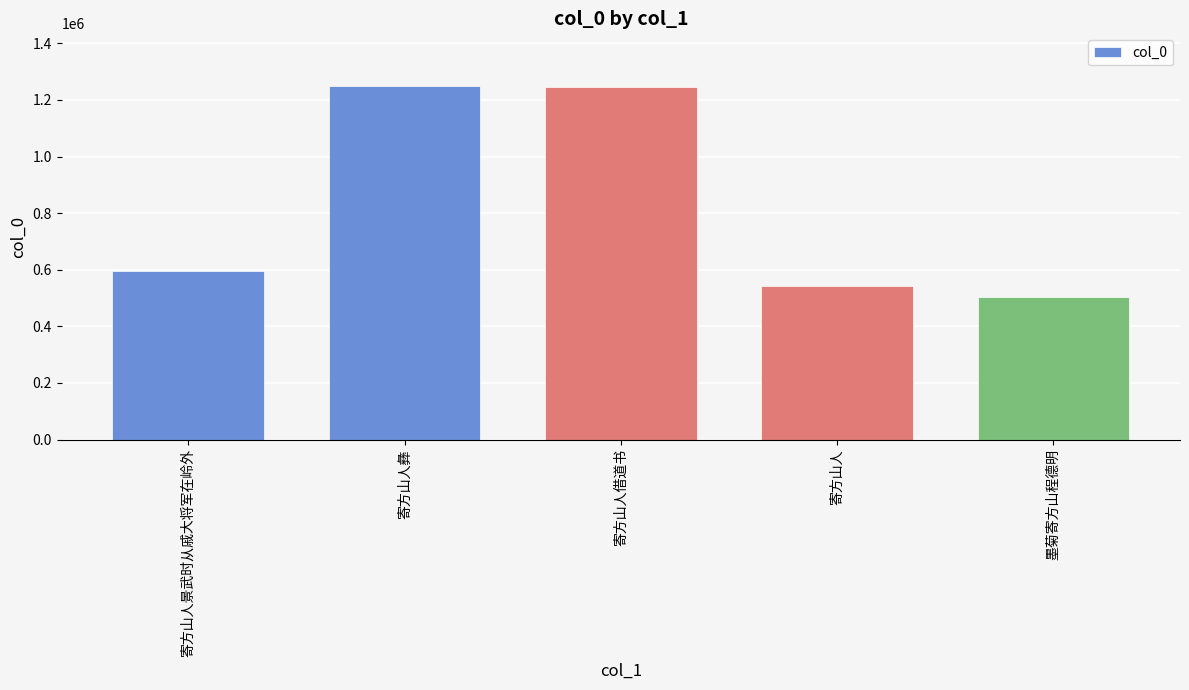

The chart shows a value of 594311 at 寄方山人景武时从戚大将军在岭外. True or false?

True